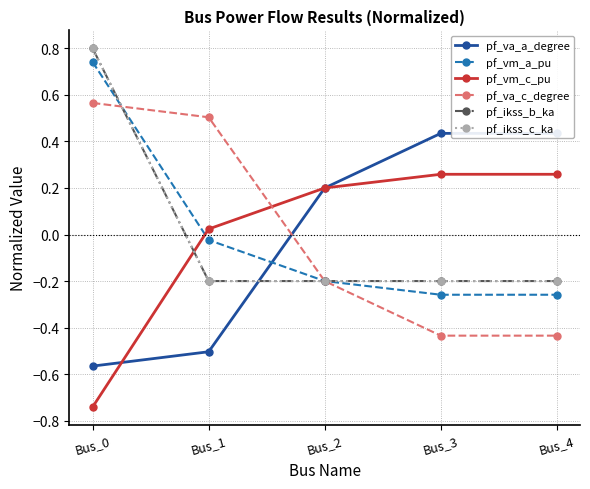

Rank the categories by pf_vm_c_pu value from lowest to highest.

Bus_0, Bus_1, Bus_2, Bus_3, Bus_4